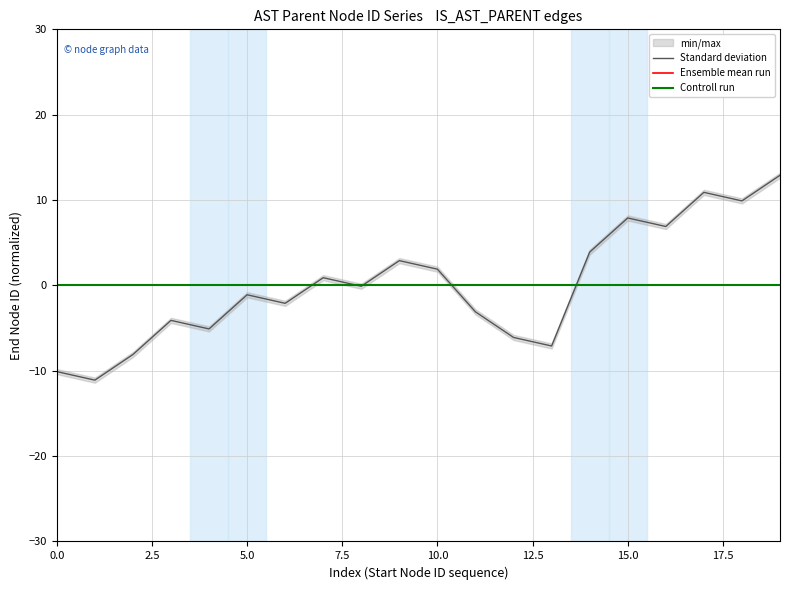

What is the difference between the highest and lowest values at 16?

6.9